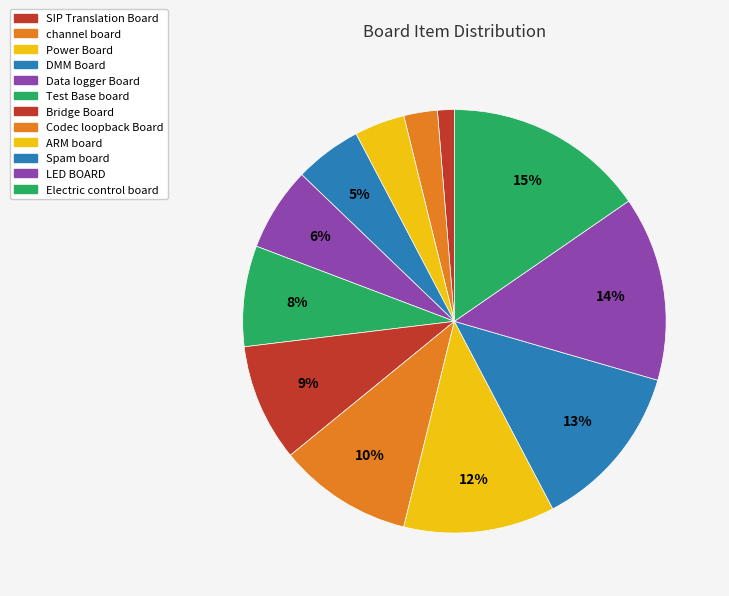

Which category has the smallest portion of the pie?

SIP Translation Board